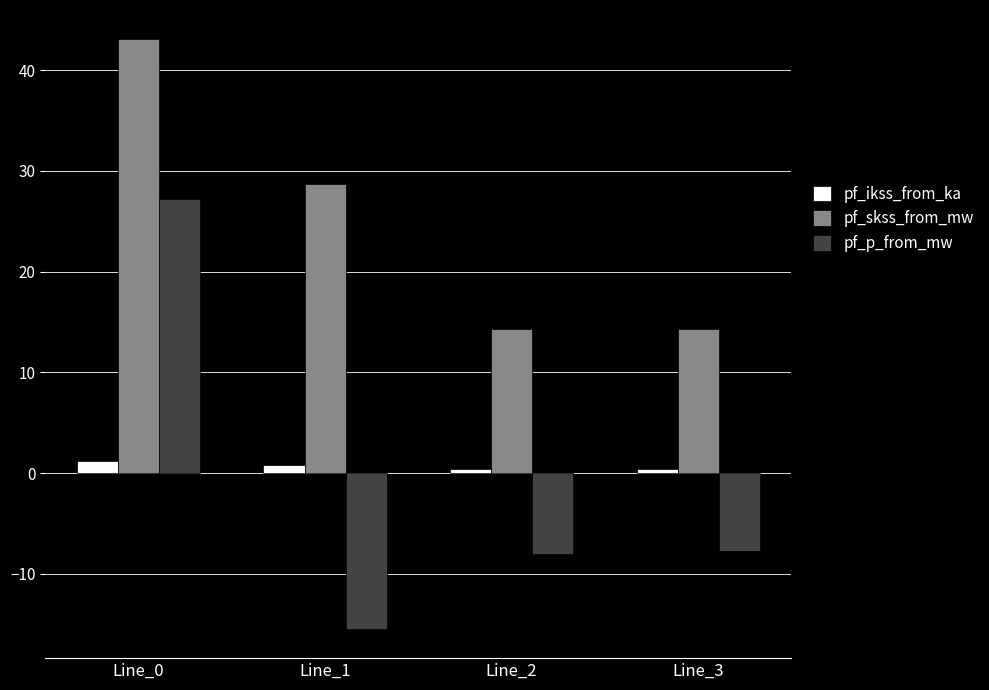

What is the total value across all series at Line_3?

7.0